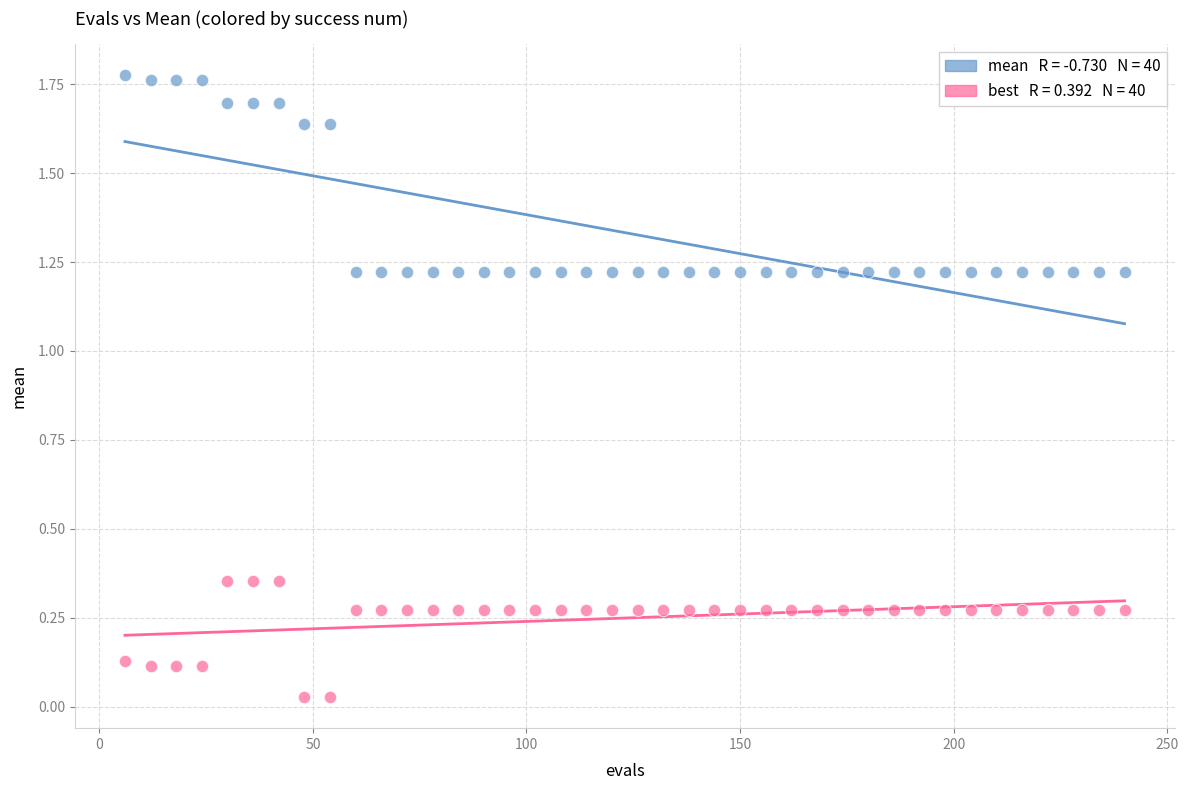

Across all data points, what is the range of Y values (max minus min)?

1.7